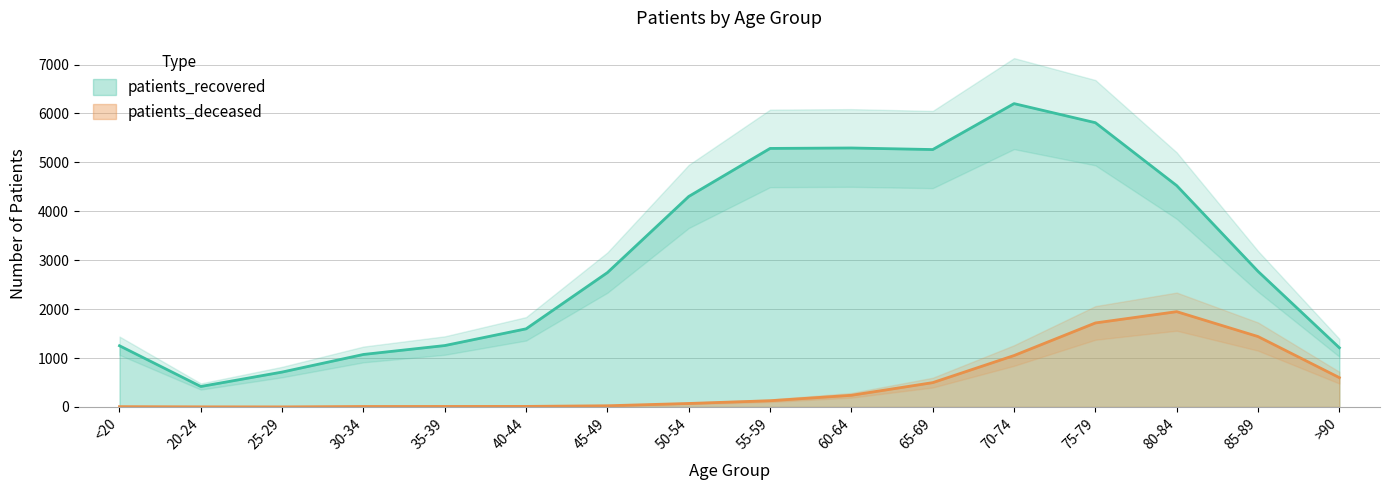

List the series in order of their peak value, highest first.

patients_recovered, patients_deceased